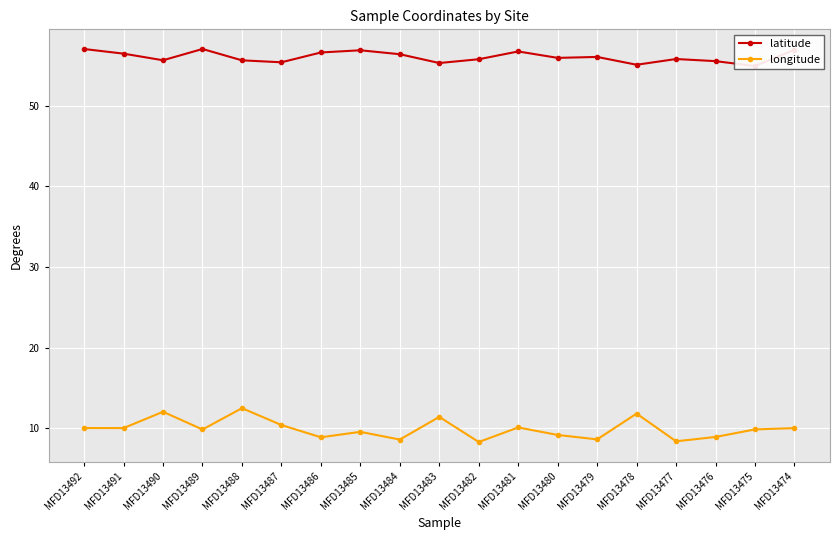

True or false: latitude and longitude intersect in this chart.

False